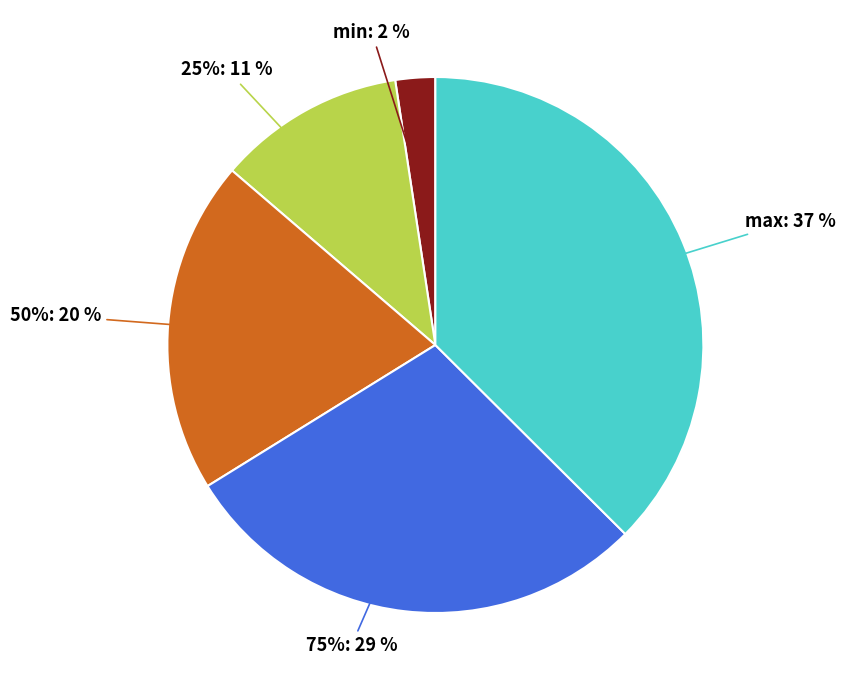

To the nearest percent, what percentage of the pie is 75%?

29%